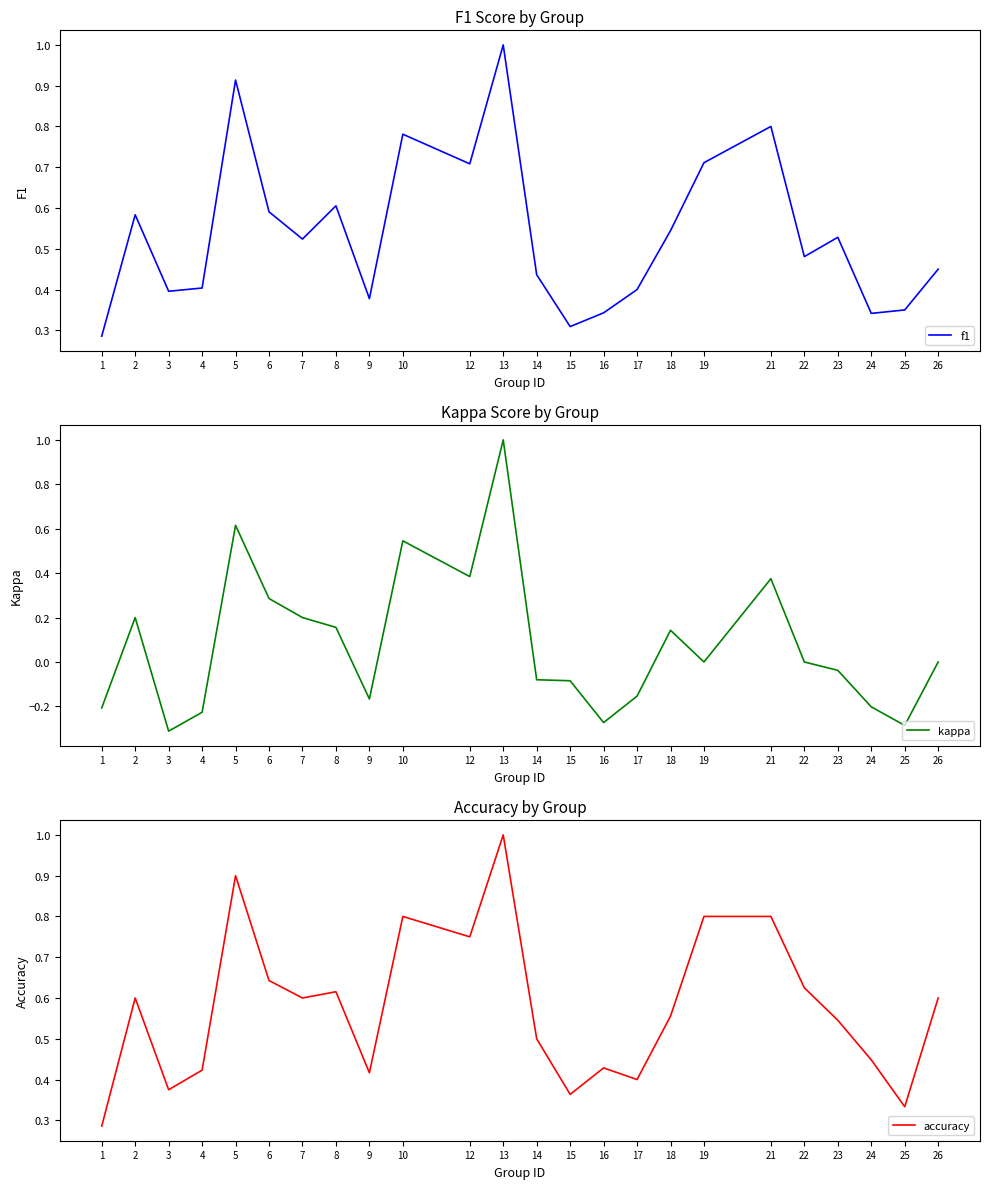

At which category is the sum across all series the highest?

13